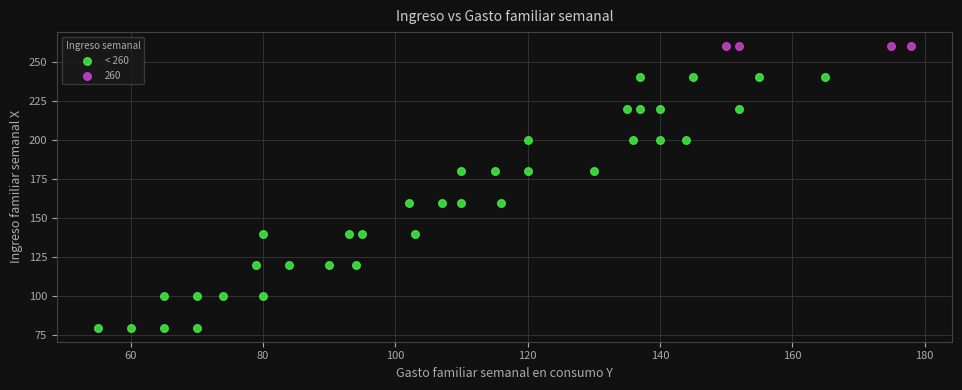

Which series contains the highest Y value?

260